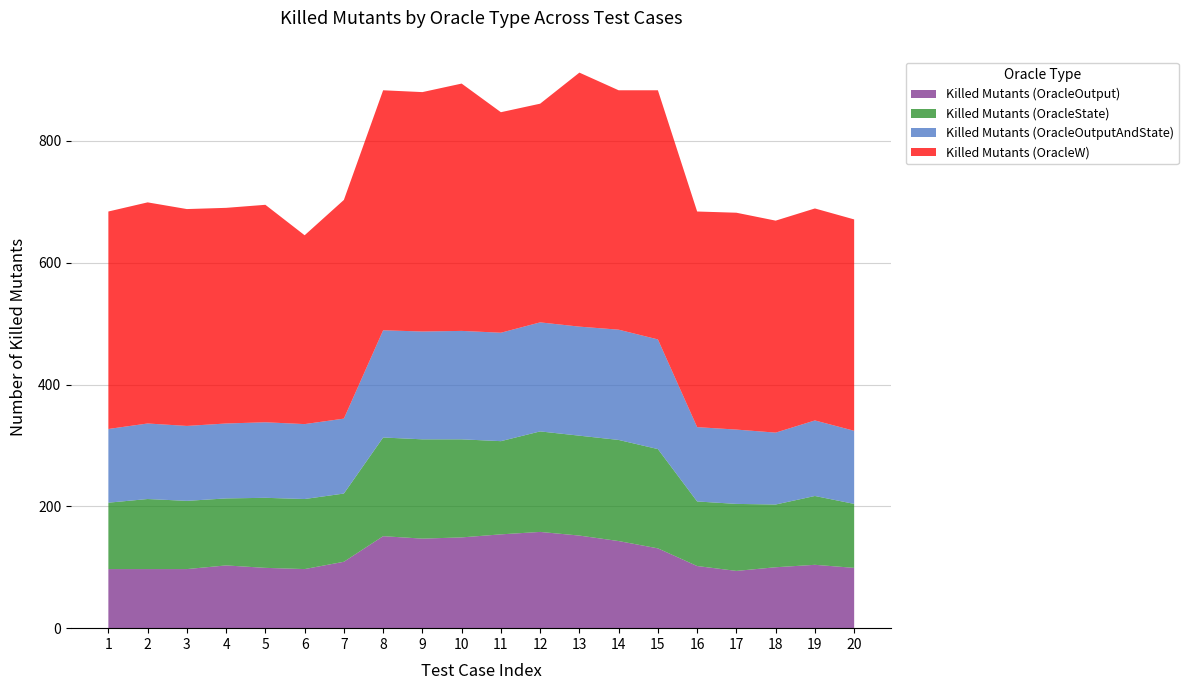

Reading right to left, list all the values displayed in this chart.

Killed Mutants (OracleOutput): 99	104	100	94	102	131	143	152	158	154	149	147	151	109	97	99	103	97	97	97
Killed Mutants (OracleState): 105	113	103	110	106	163	166	164	165	153	161	163	162	112	115	115	110	112	115	109
Killed Mutants (OracleOutputAndState): 120	124	118	122	122	180	181	179	179	178	178	177	176	123	123	124	123	123	124	121
Killed Mutants (OracleW): 347	348	348	356	354	409	393	417	359	362	406	393	394	359	310	357	354	356	363	357